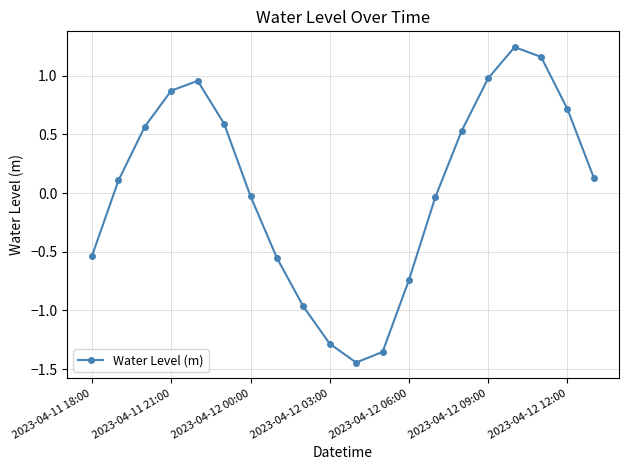

True or false: the data has more than 0 interior local peaks.

True